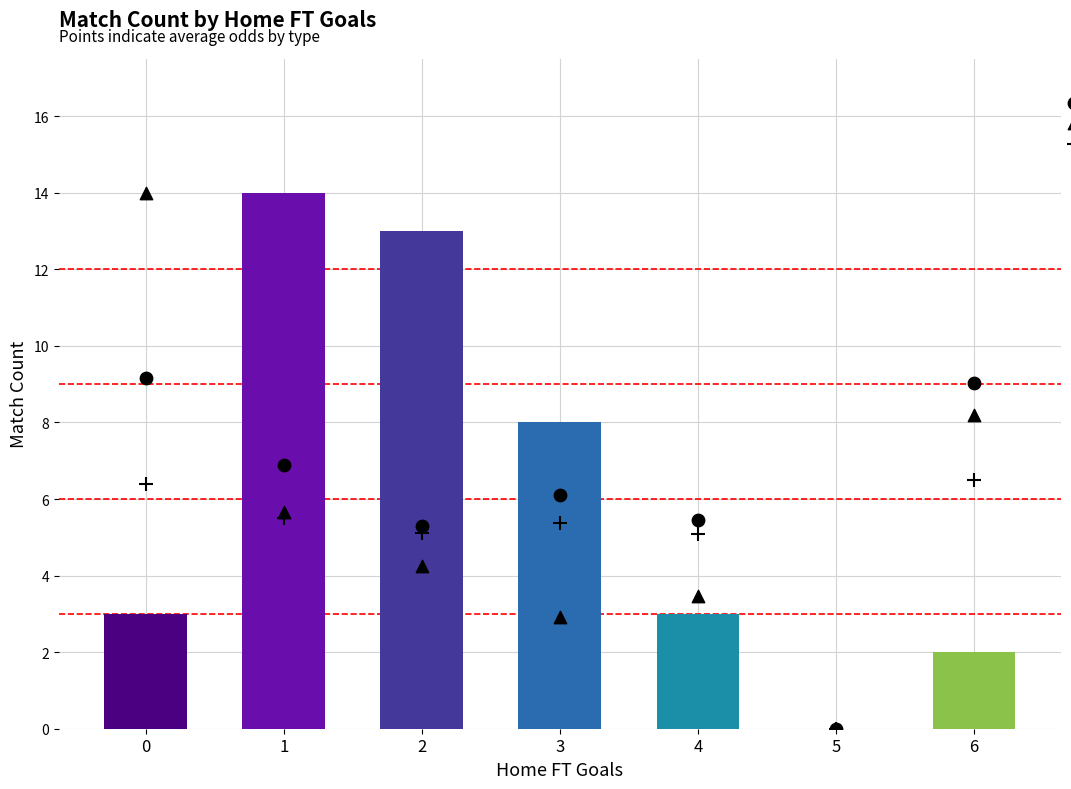

Which series has the largest Y range (max minus min)?

Away Closing Odds